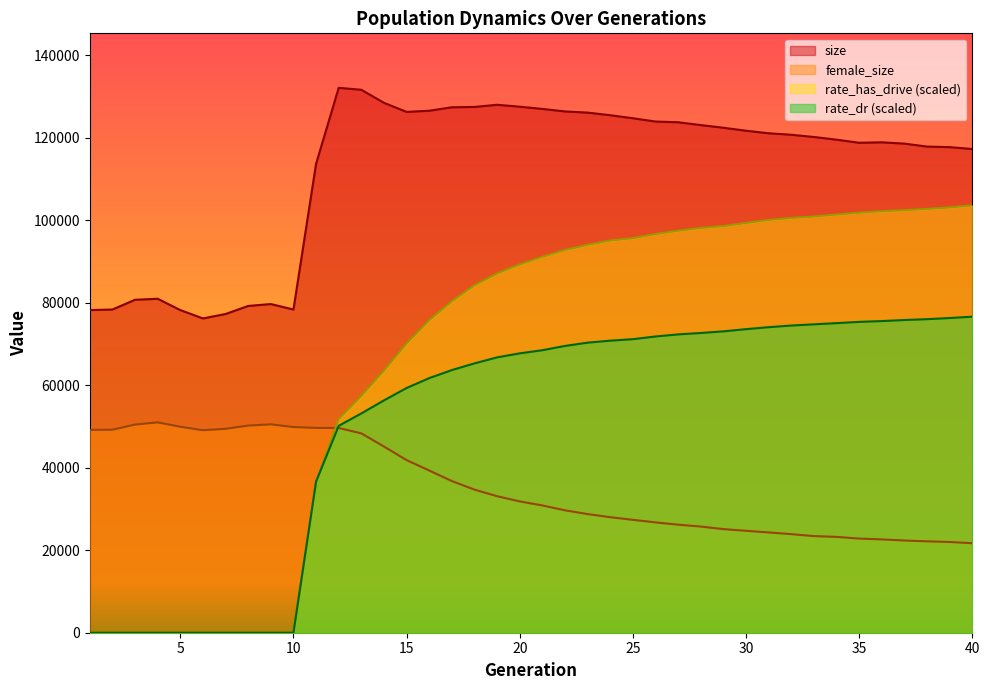

True or false: size and female_size cross at least once.

False